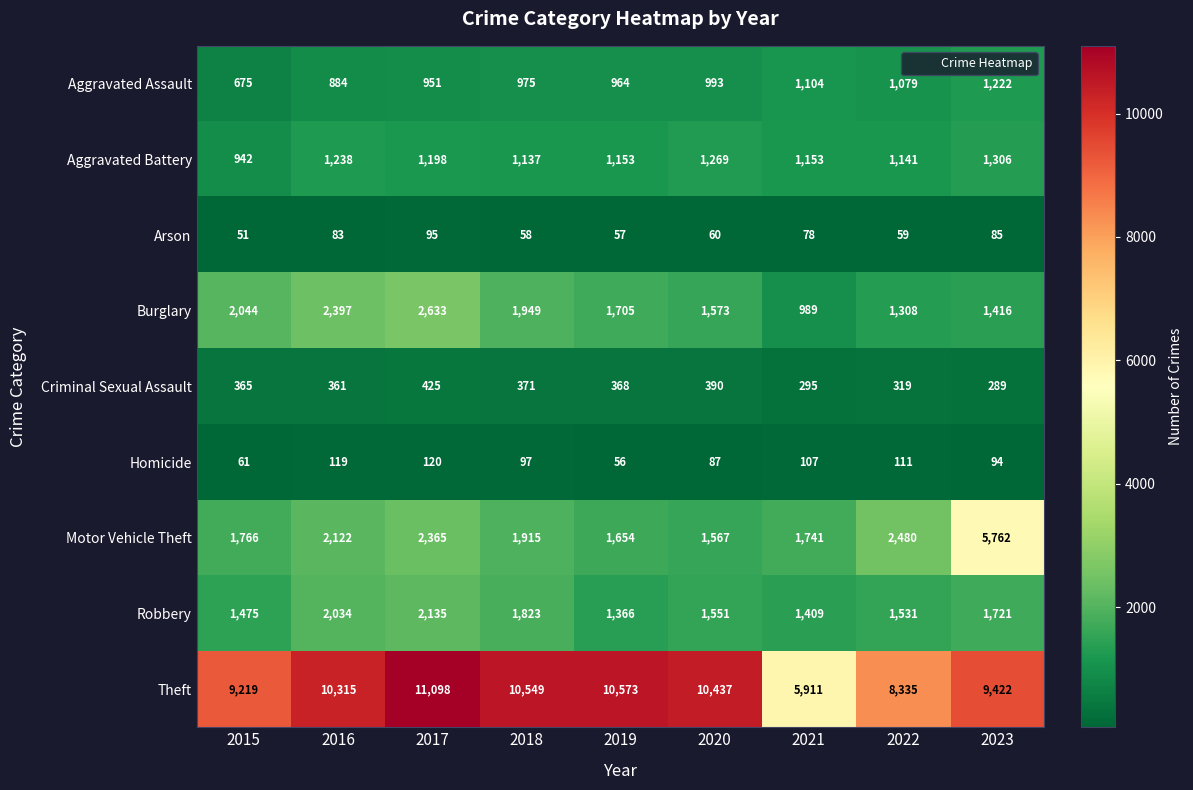

Count the number of data series in this chart.

9